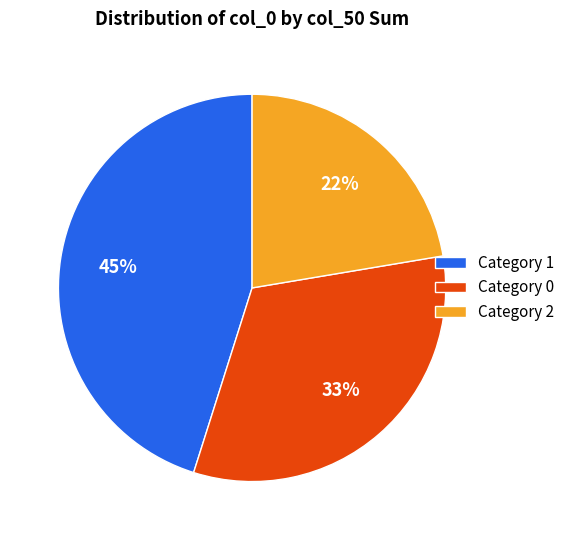

How many slices are in this pie chart?

3